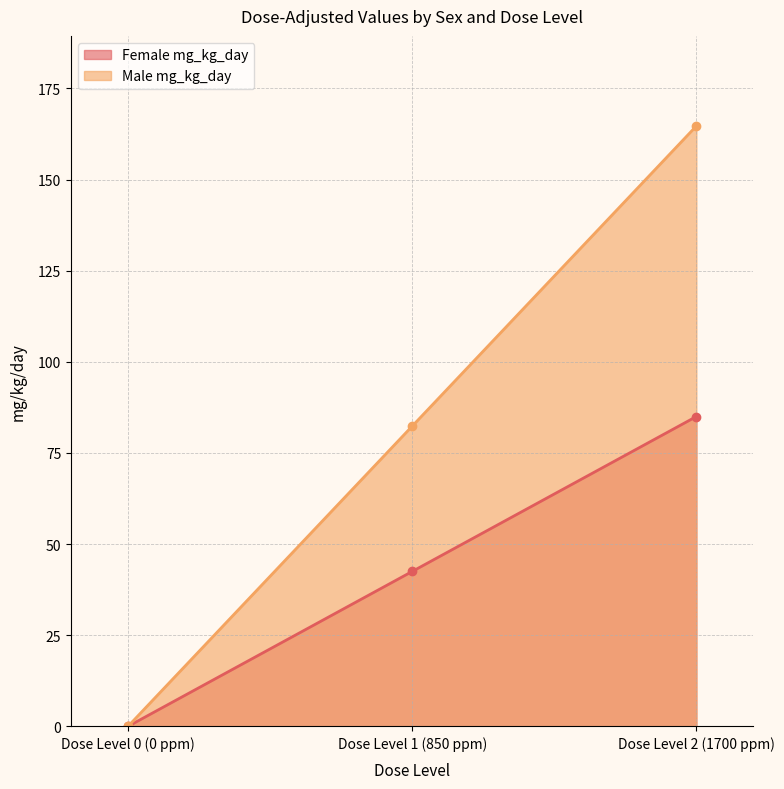

Which series has the widest spread of values?

Male mg_kg_day